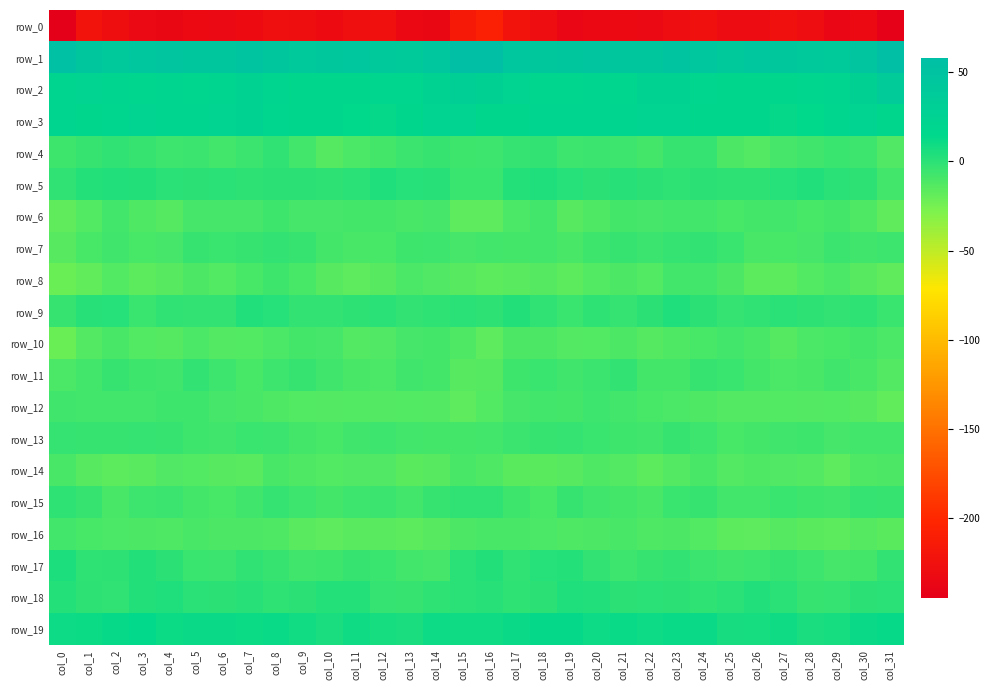

Rank the series by their maximum value, from highest to lowest.

row_1, row_2, row_3, row_19, row_17, row_18, row_5, row_9, row_15, row_4, row_7, row_11, row_13, row_12, row_6, row_8, row_16, row_10, row_14, row_0